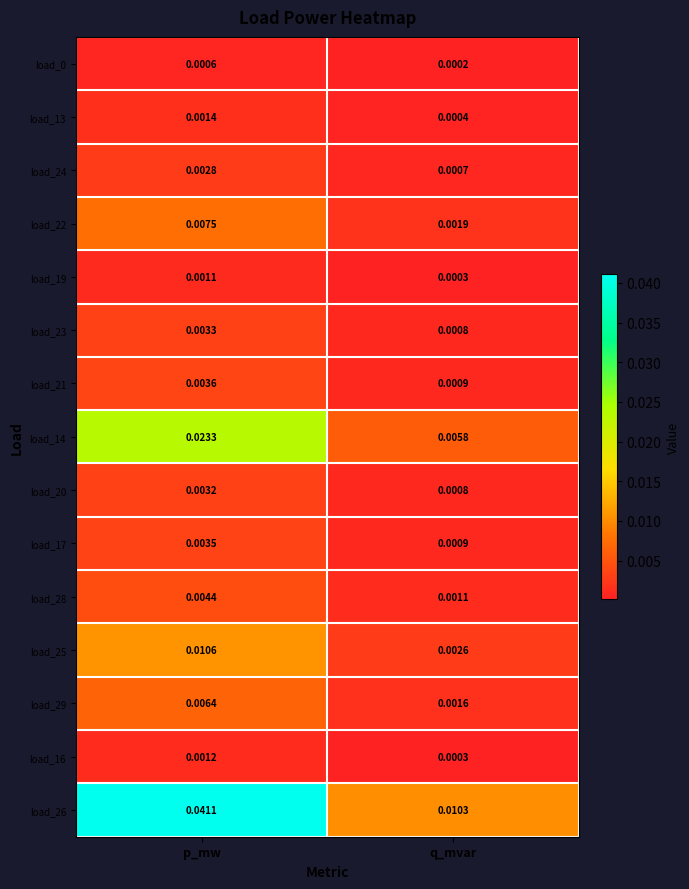

Which series has the widest spread of values?

load_26